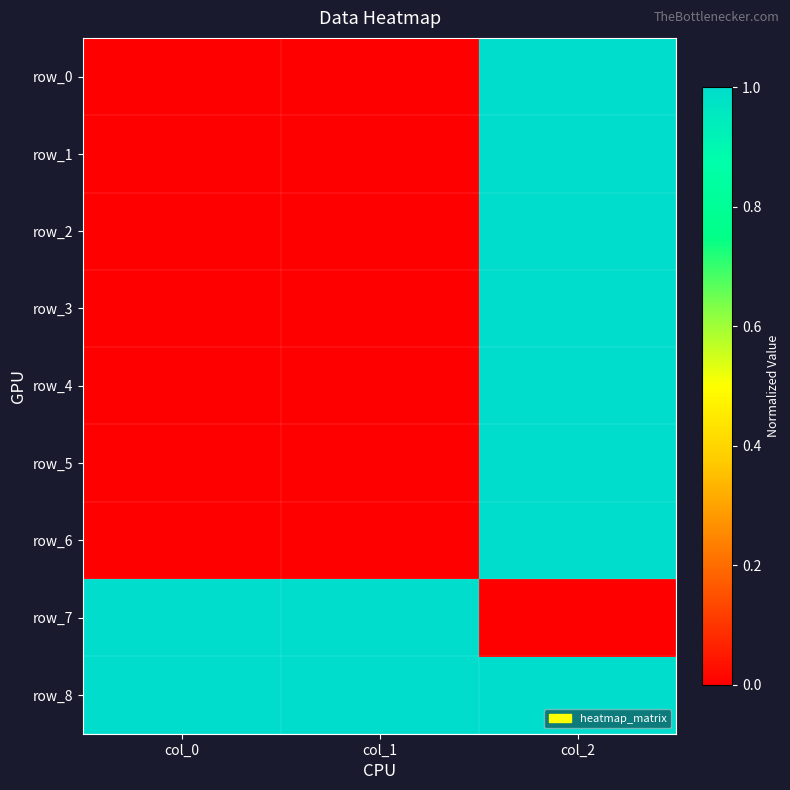

How many data points in row_5 are above 0?

1